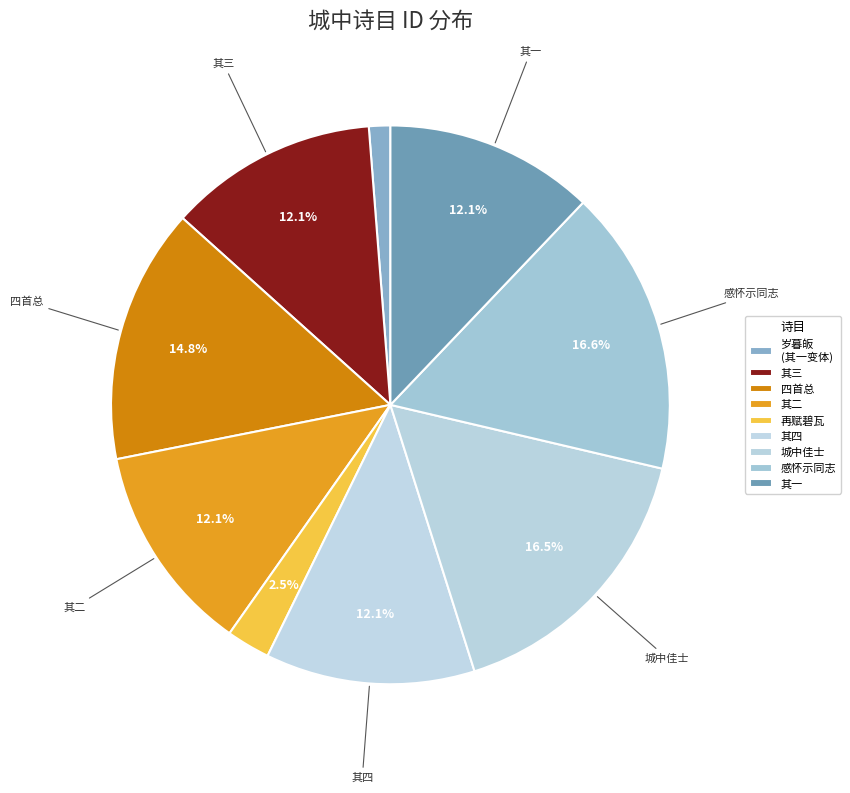

Count the number of slices in the pie.

9